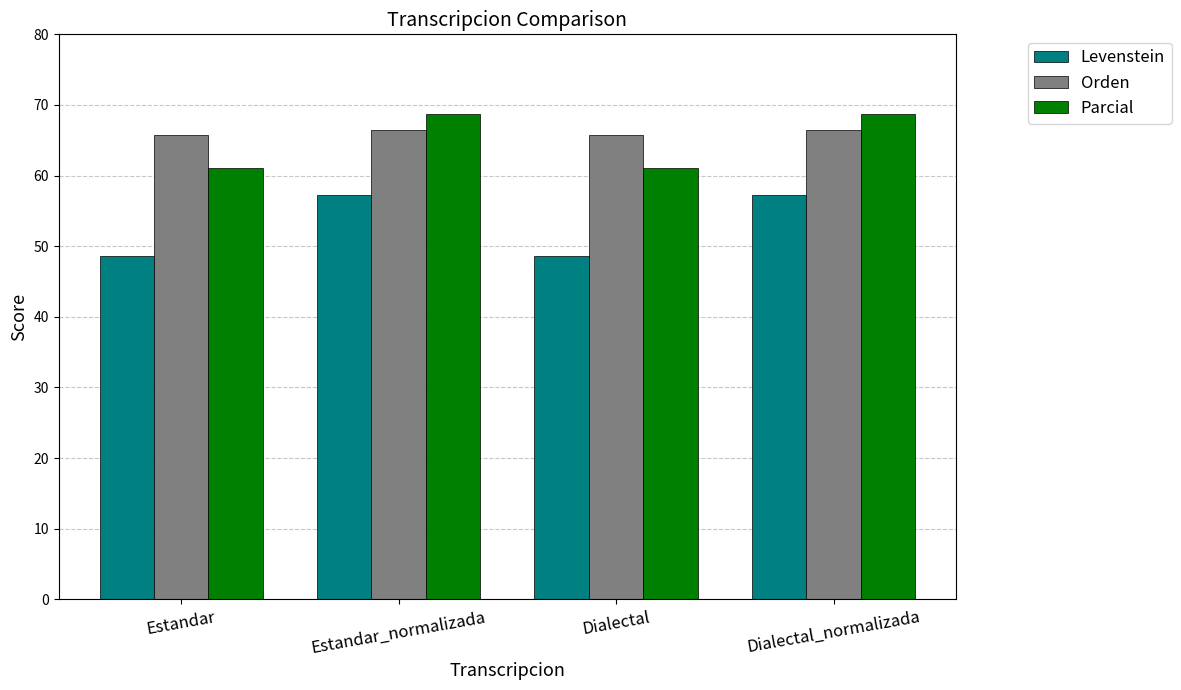

What is the label of the 4th bar from the left?

Dialectal_normalizada